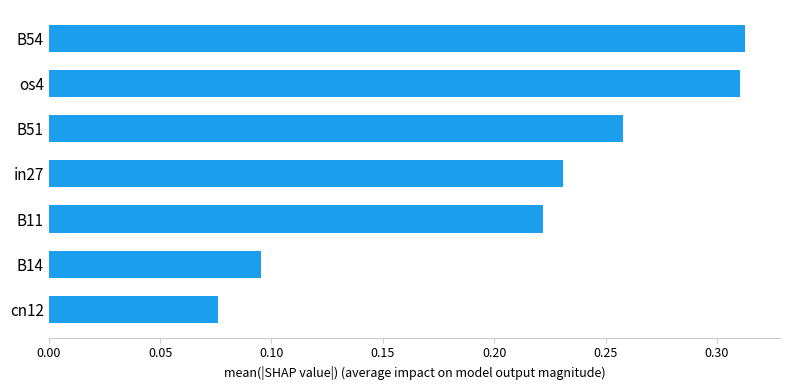

At which category does the chart reach its minimum across all series?

cn12